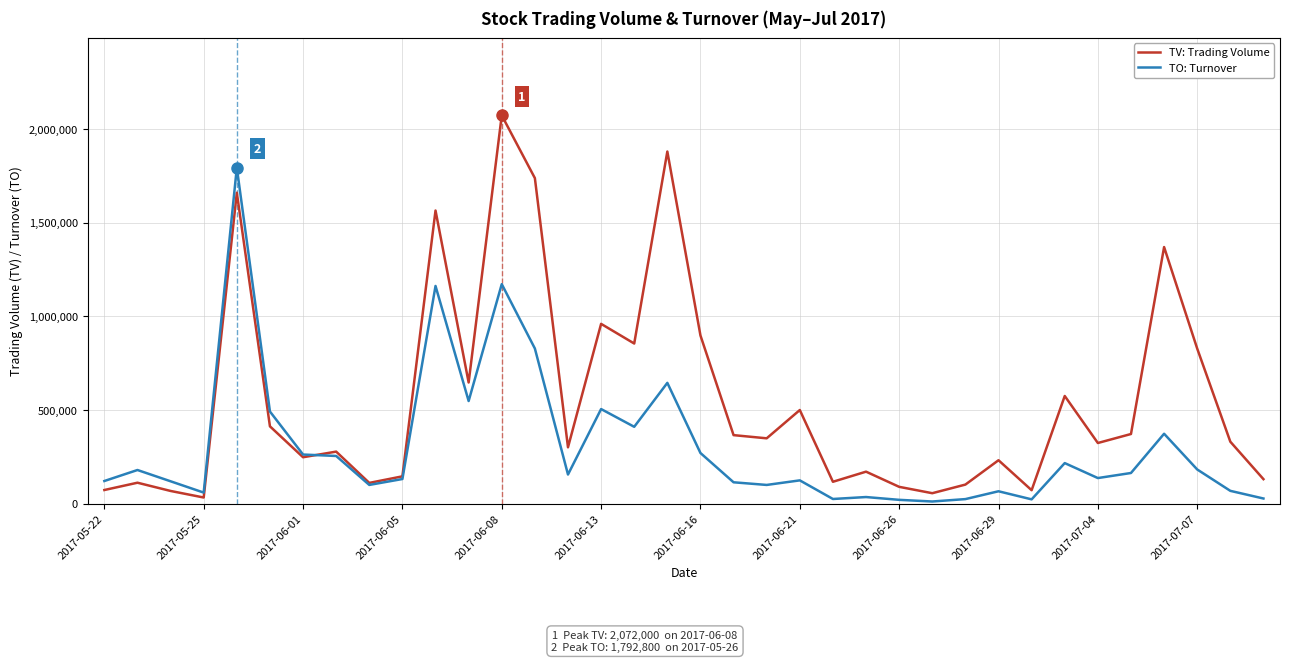

What is the greatest value displayed?

2072000